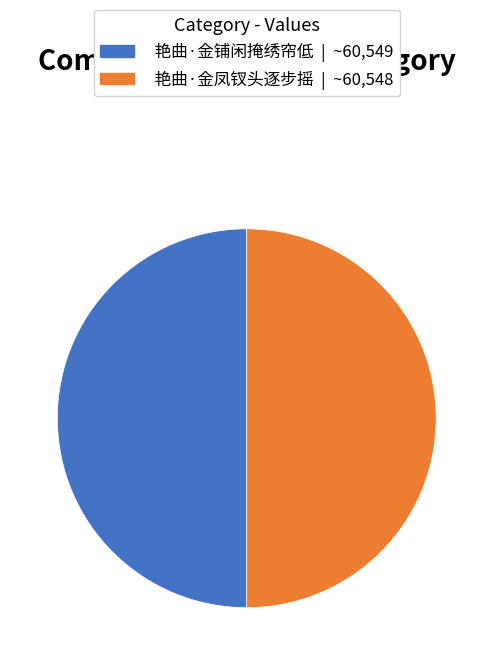

Do 艳曲·金铺闲掩绣帘低 and 艳曲·金凤钗头逐步摇 together represent more than half of the pie?

Yes